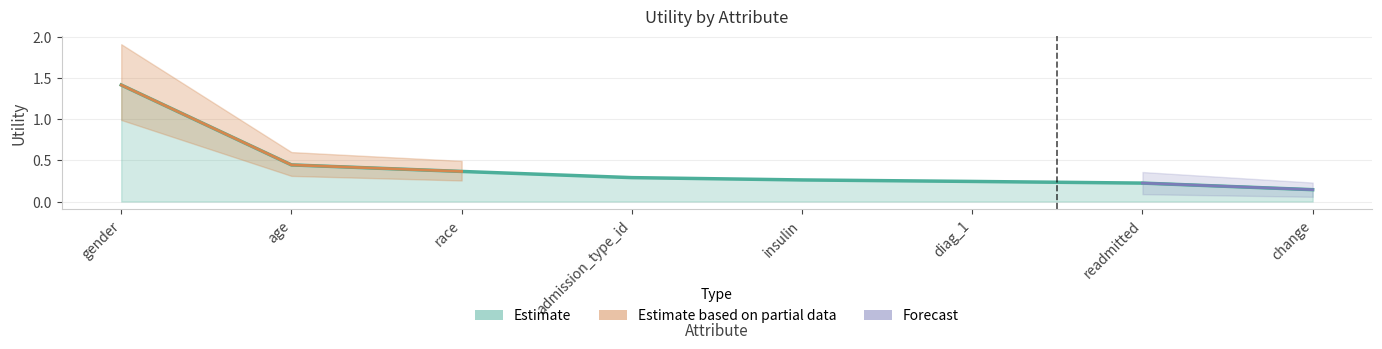

Count the values in the range 0 to 1.

7